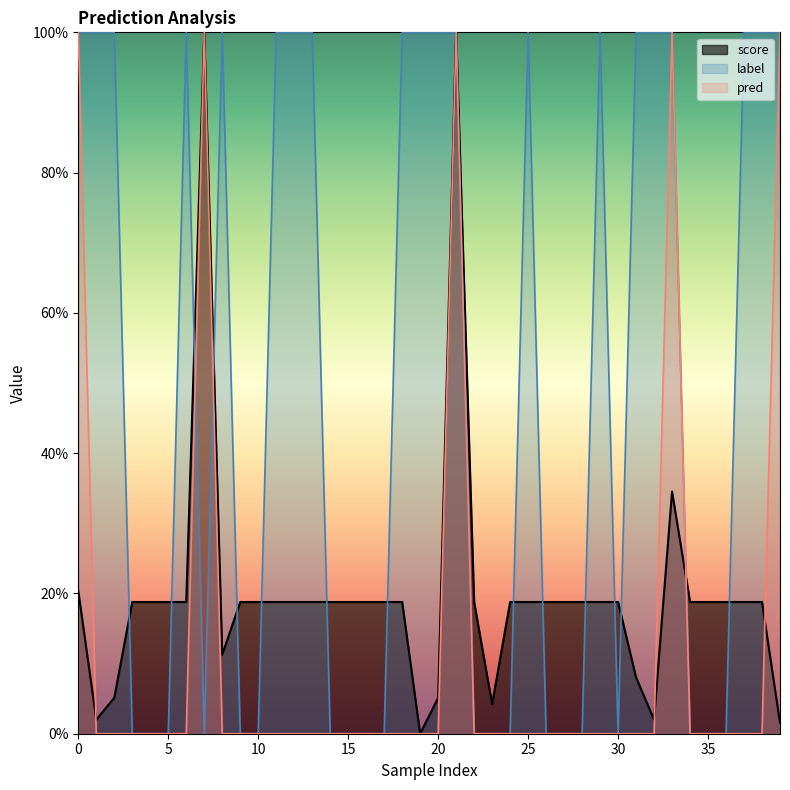

Reading left to right, list all the values displayed in this chart.

score: 0.2	0.0	0.1	0.2	0.2	0.2	0.2	1.0	0.1	0.2	0.2	0.2	0.2	0.2	0.2	0.2	0.2	0.2	0.2	0.0	0.1	1.0	0.2	0.0	0.2	0.2	0.2	0.2	0.2	0.2	0.2	0.1	0.0	0.3	0.2	0.2	0.2	0.2	0.2	0.0
label: 1.0	1.0	1.0	0.0	0.0	0.0	1.0	0.0	1.0	0.0	0.0	1.0	1.0	1.0	0.0	0.0	0.0	0.0	1.0	1.0	1.0	1.0	0.0	0.0	0.0	1.0	0.0	0.0	0.0	1.0	0.0	1.0	1.0	1.0	0.0	0.0	0.0	1.0	1.0	1.0
pred: 1.0	0.0	0.0	0.0	0.0	0.0	0.0	1.0	0.0	0.0	0.0	0.0	0.0	0.0	0.0	0.0	0.0	0.0	0.0	0.0	0.0	1.0	0.0	0.0	0.0	0.0	0.0	0.0	0.0	0.0	0.0	0.0	0.0	1.0	0.0	0.0	0.0	0.0	0.0	1.0